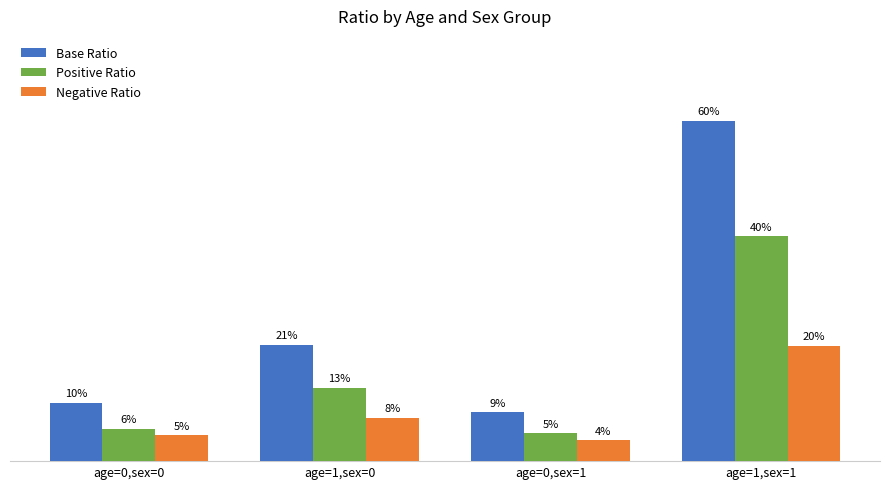

Rank the series by their average value, from lowest to highest.

Negative Ratio, Positive Ratio, Base Ratio